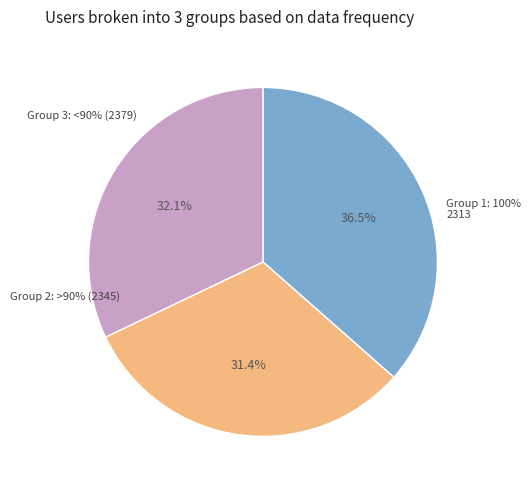

True or false: 2313 accounts for 26% of the total.

False